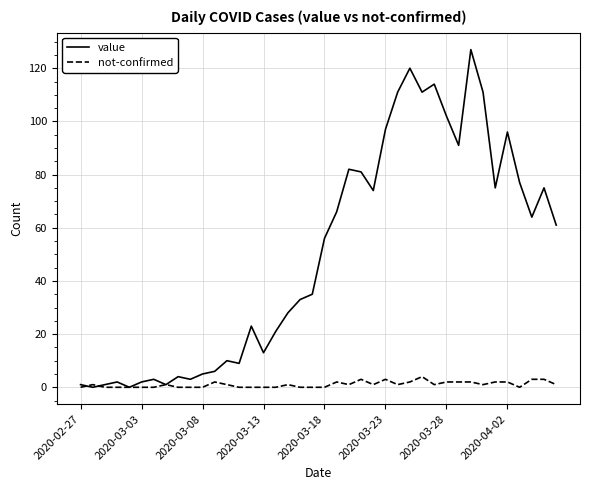

List the series in order of their overall mean, highest first.

value, not-confirmed